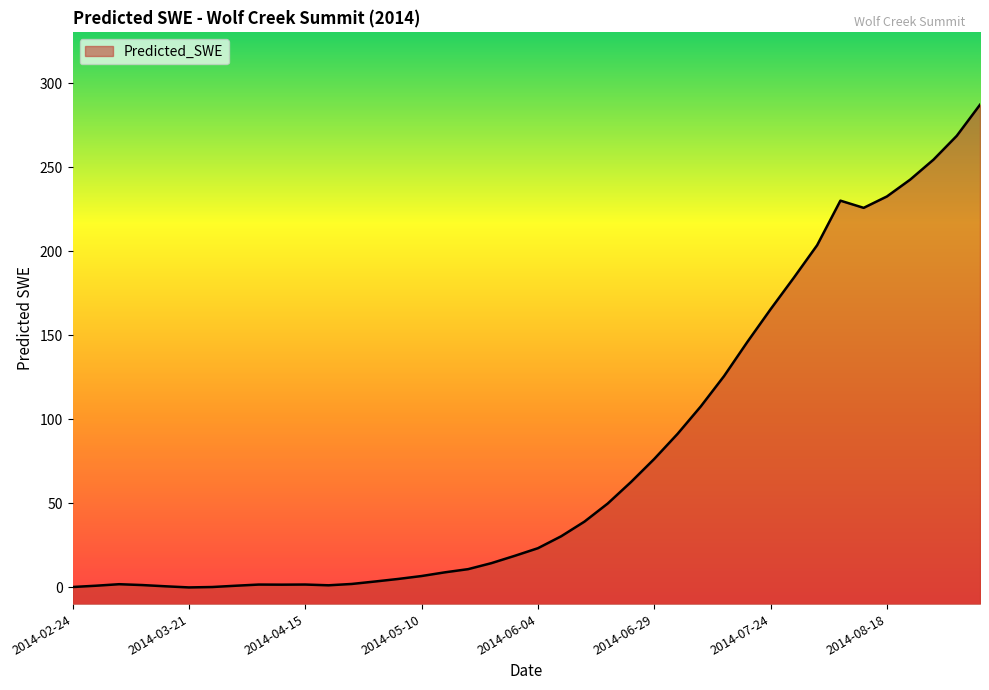

The chart shows a value of 0.9 at 2014-04-15. True or false?

False